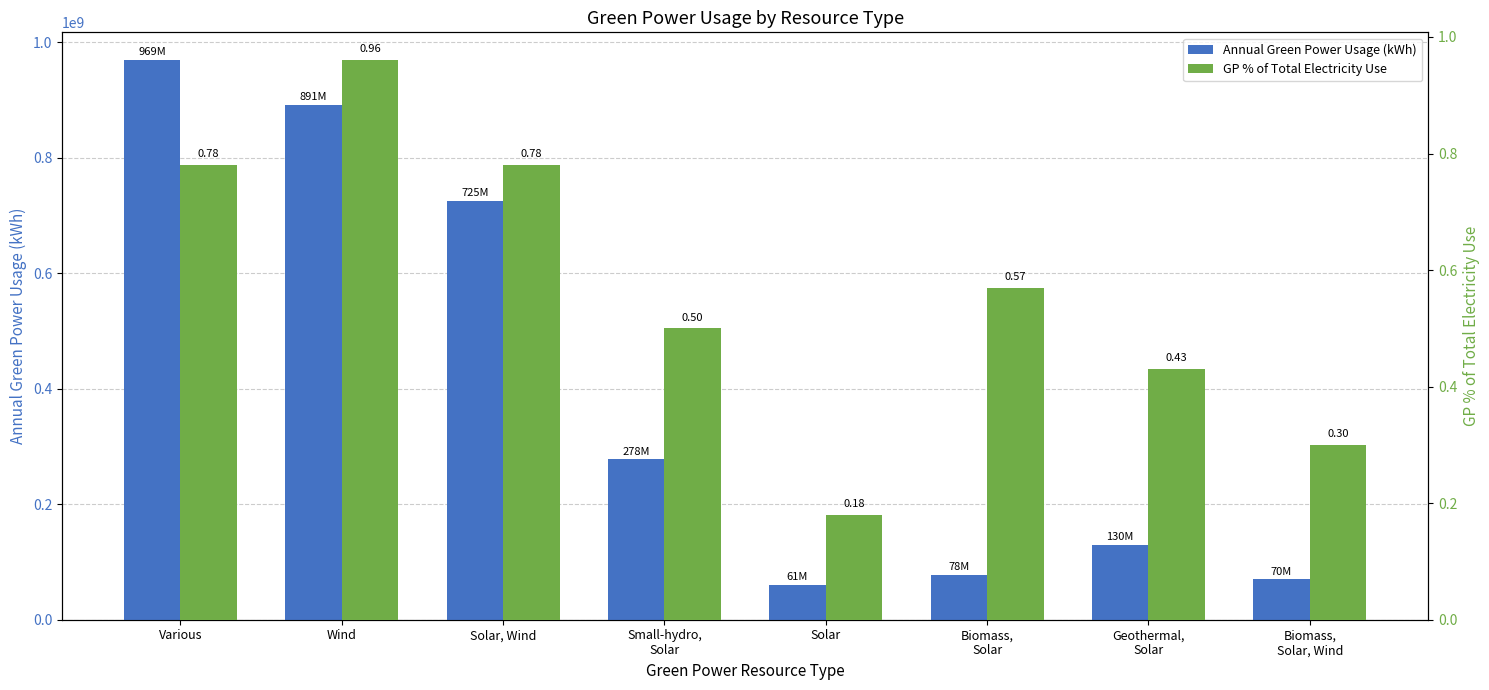

How many distinct data groups are displayed?

2